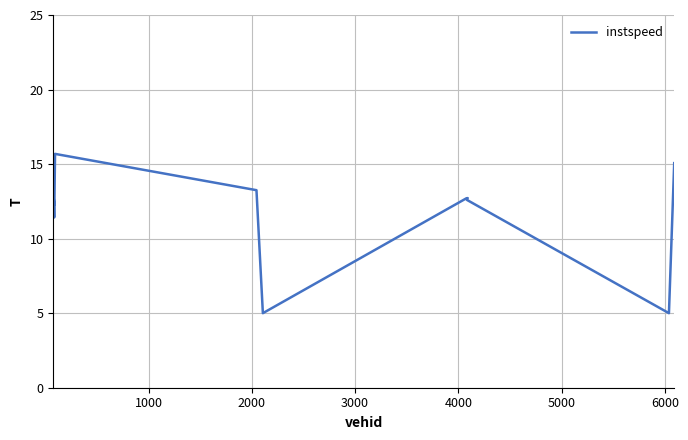

How many points are lower than both their immediate neighbors (excluding endpoints)?

3